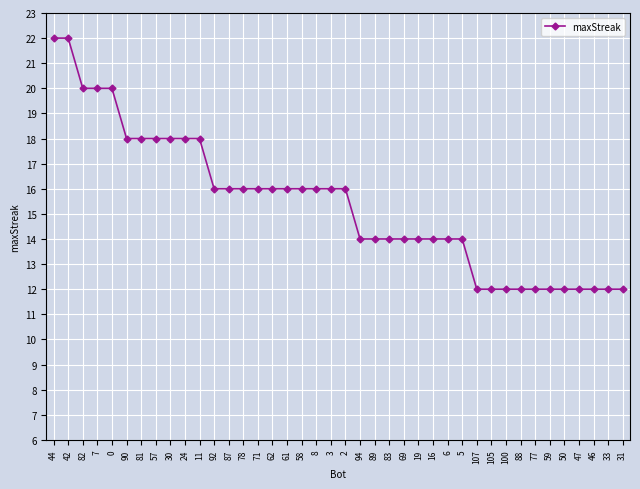

How many values are below 16?

19